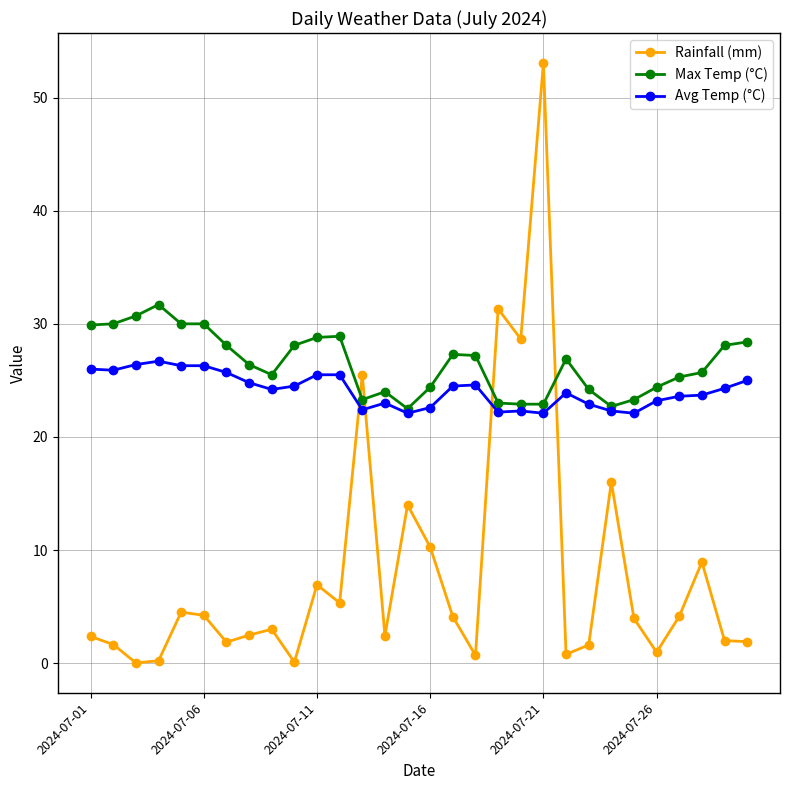

What is the average value of the Max Temp (°C) series?

26.5